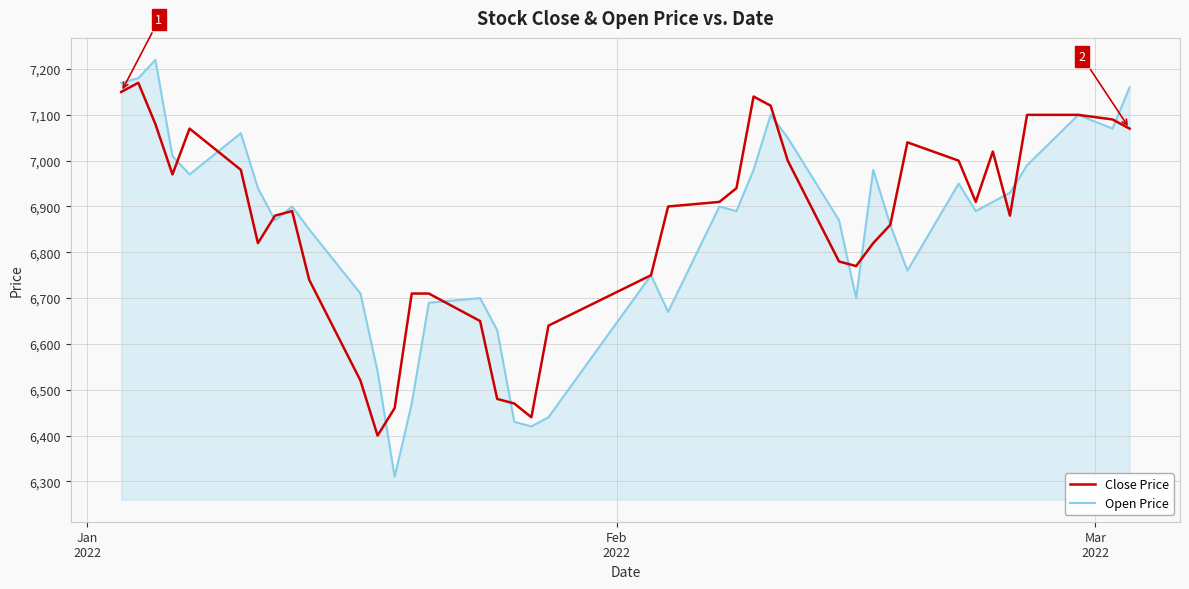

Rank the series by their maximum value, from highest to lowest.

Open Price, Close Price